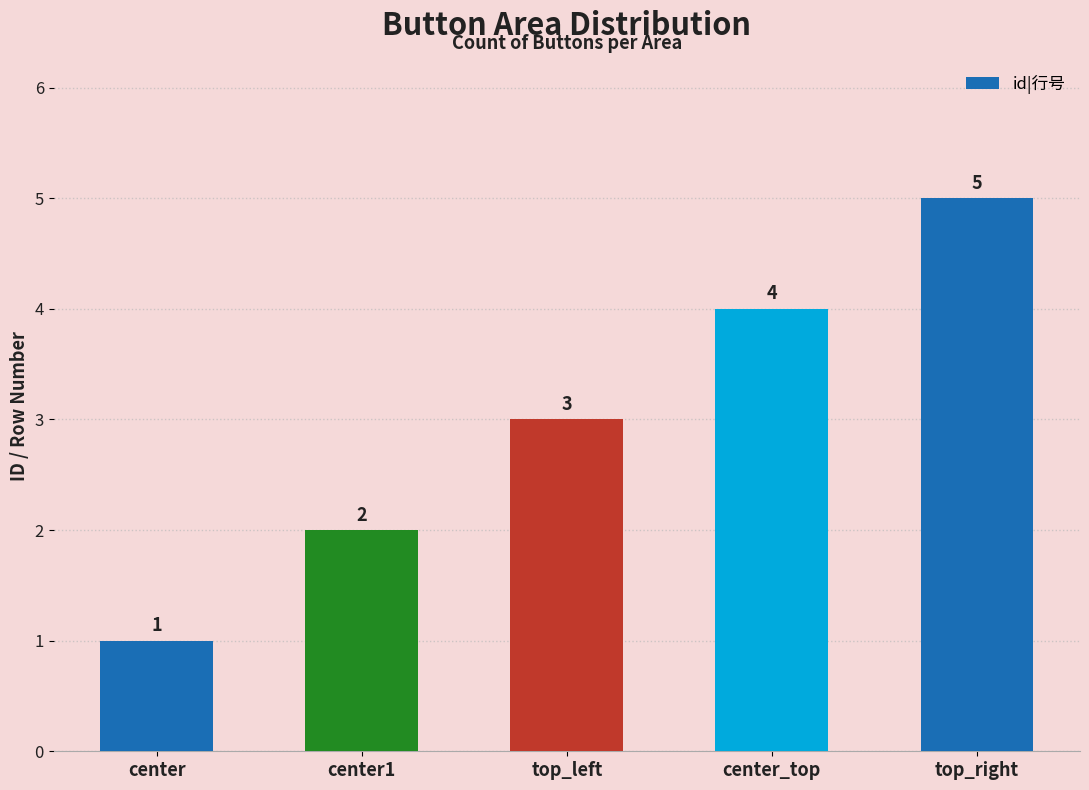

What is the label of the 2nd bar from the left?

center1